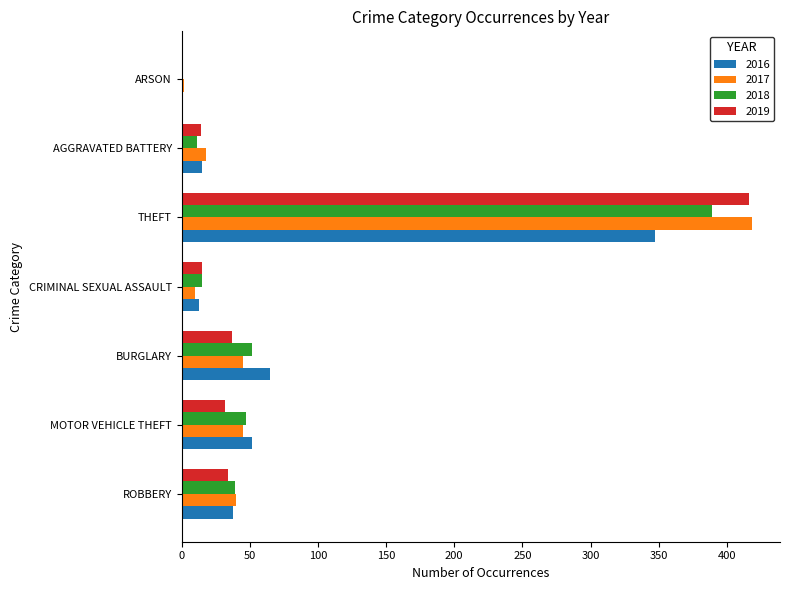

What is the maximum value for 2019?

416